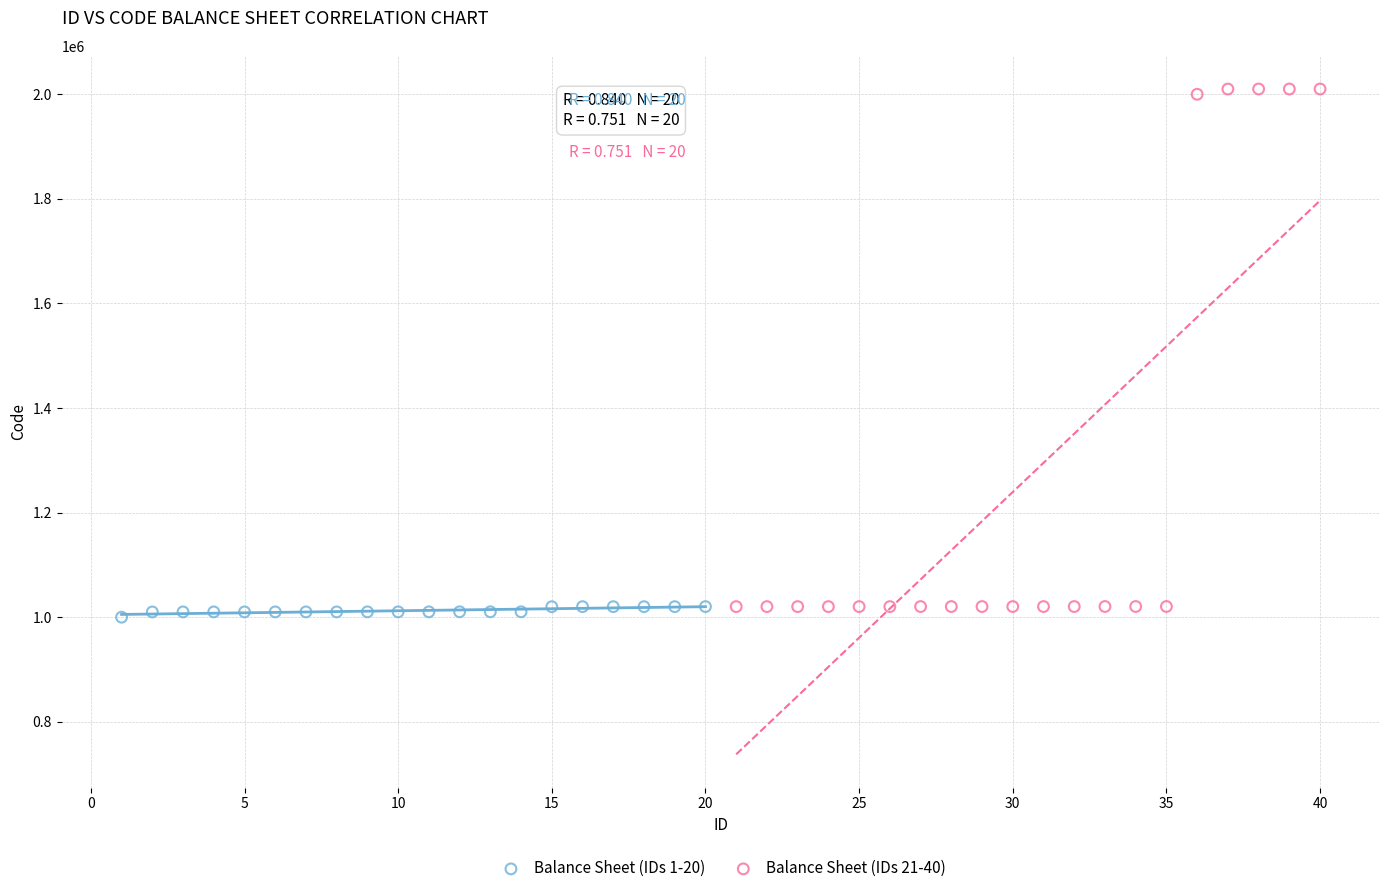

Which series reaches the maximum Y coordinate?

Balance Sheet (IDs 21-40)